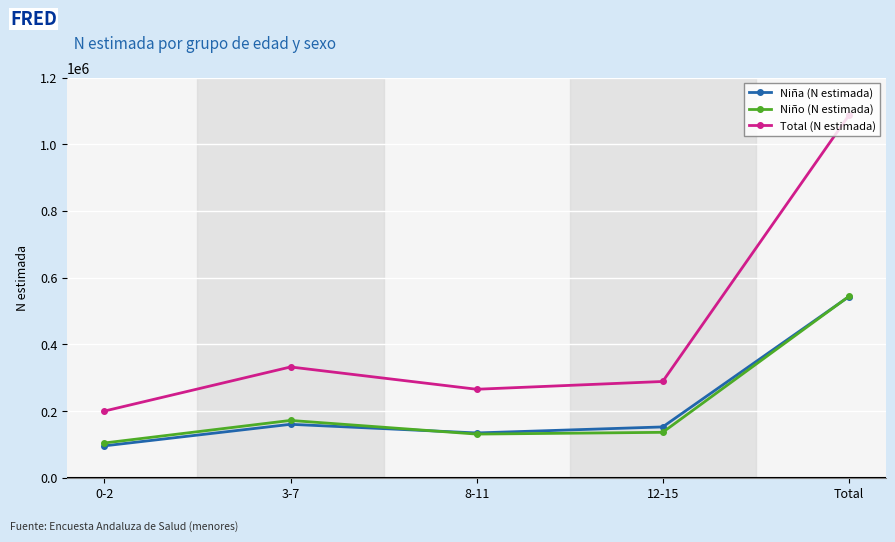

What is the value of the Niña (N estimada) point at the 4th from the left?

152463